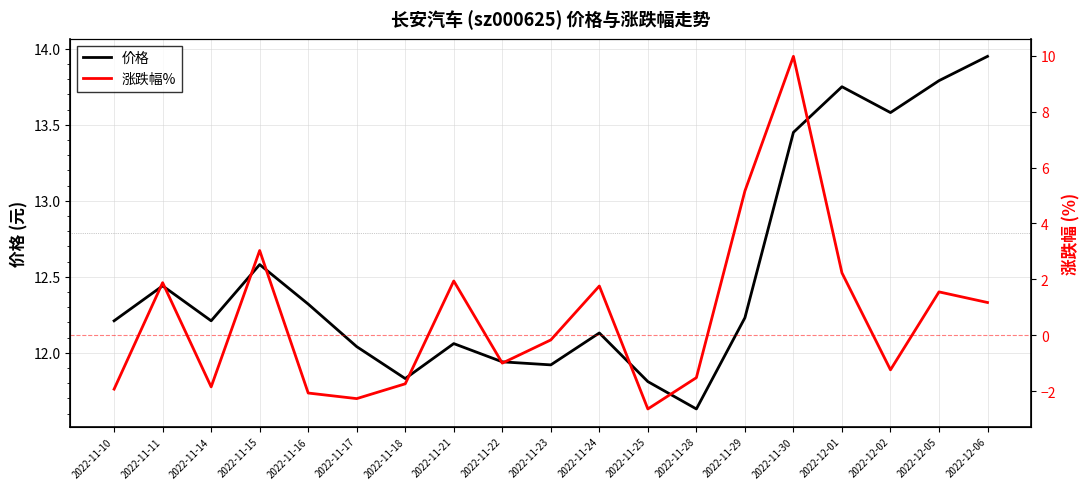

List the series in order of their peak value, lowest first.

涨跌幅%, 价格